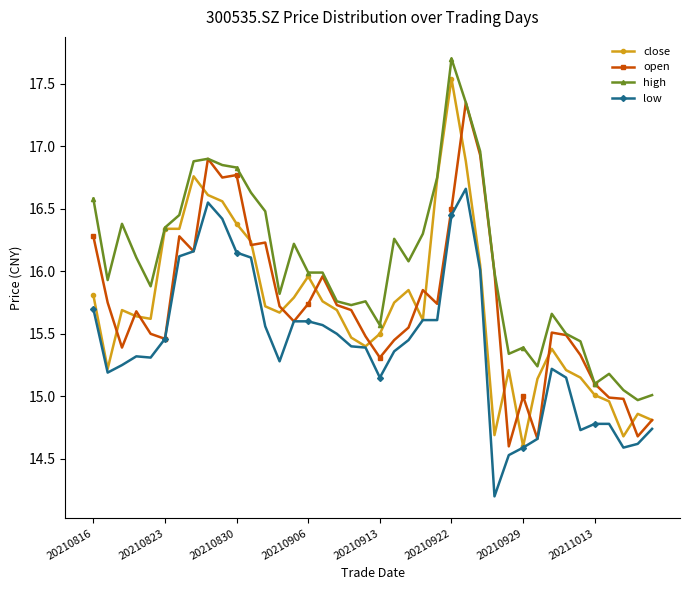

What are all the series names shown in the legend?

close, open, high, low